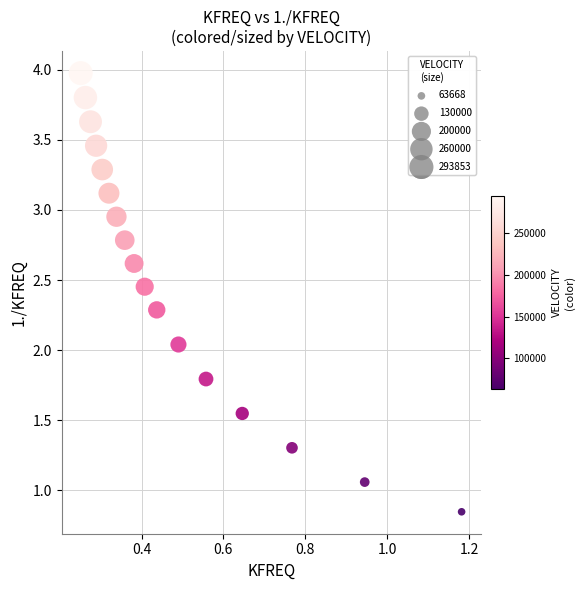

What is the range of X values (max minus min)?

0.9